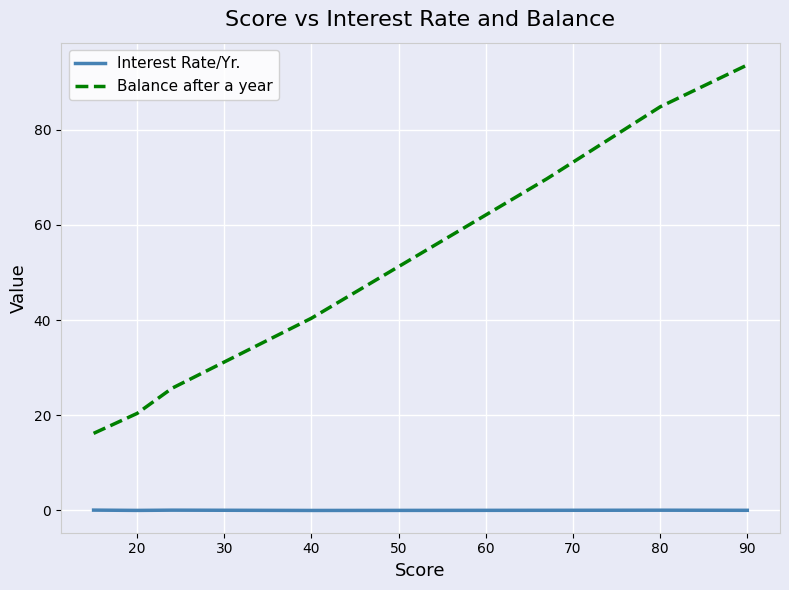

List the series in order of their overall mean, lowest first.

Interest Rate/Yr., Balance after a year